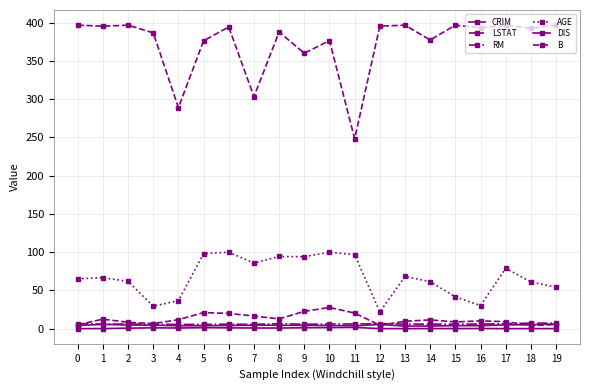

How many lines are shown in the chart?

6